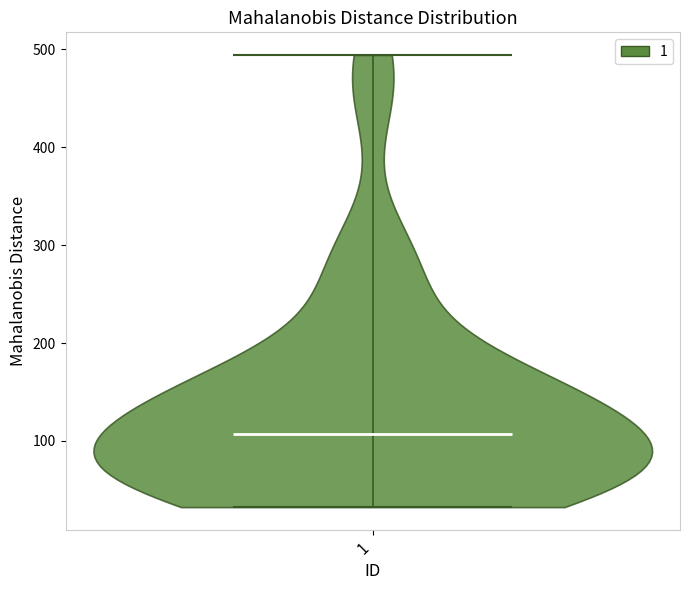

Read this violin plot against the y-axis: where its median line is, and the lowest and highest points the violin reaches. The values are not printed on the chart, so give them approximately, as read against the axis.

median line 110, lowest point 30, highest point 490